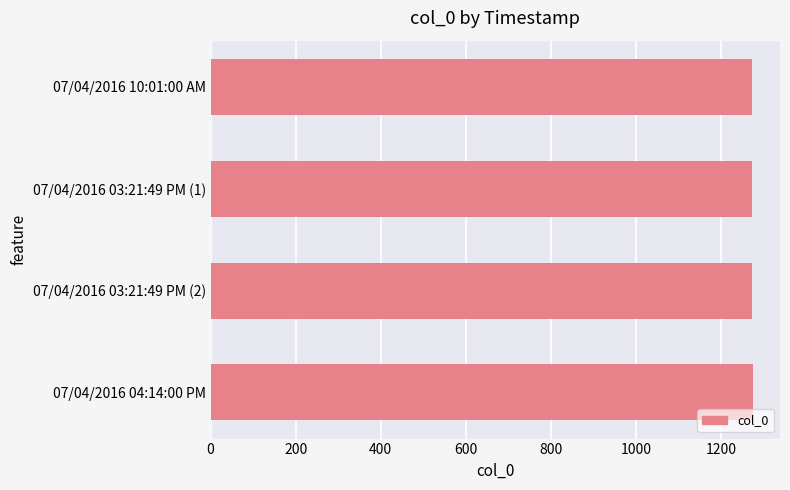

What is the sum of all values?

5094